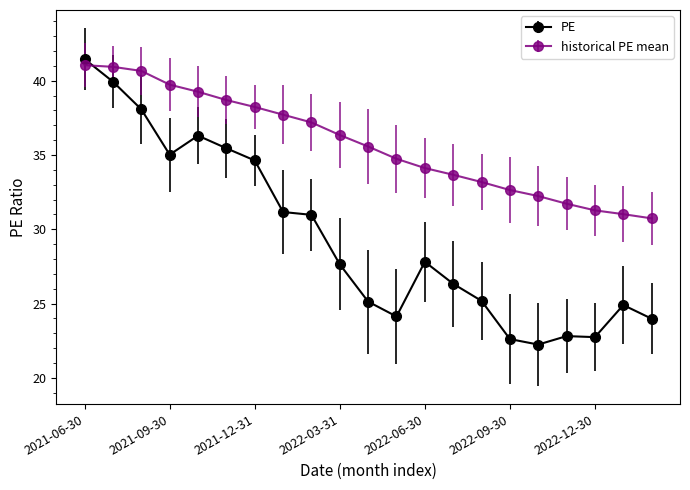

Rank the series by their average value, from highest to lowest.

historical PE mean, PE